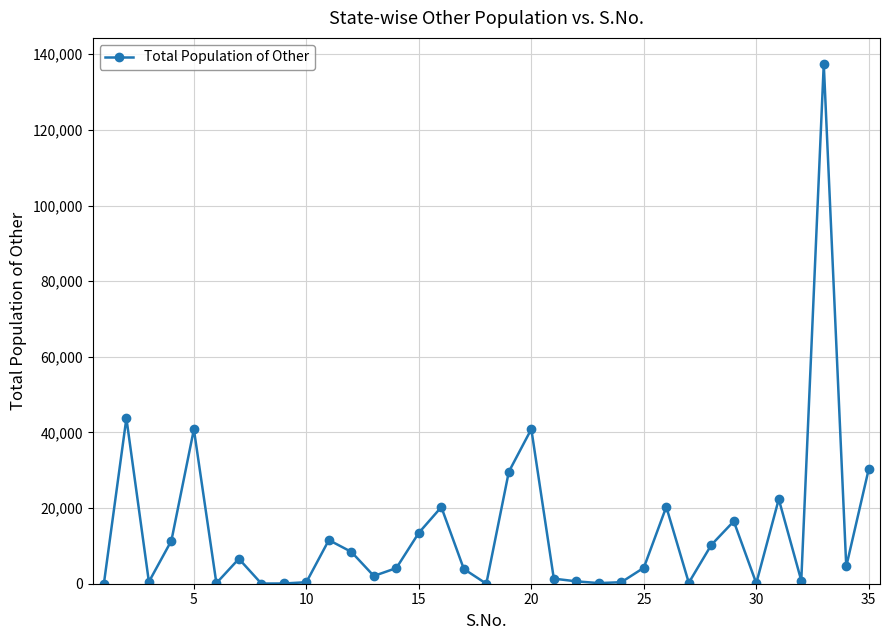

True or false: the data has more than 2 interior local peaks.

True